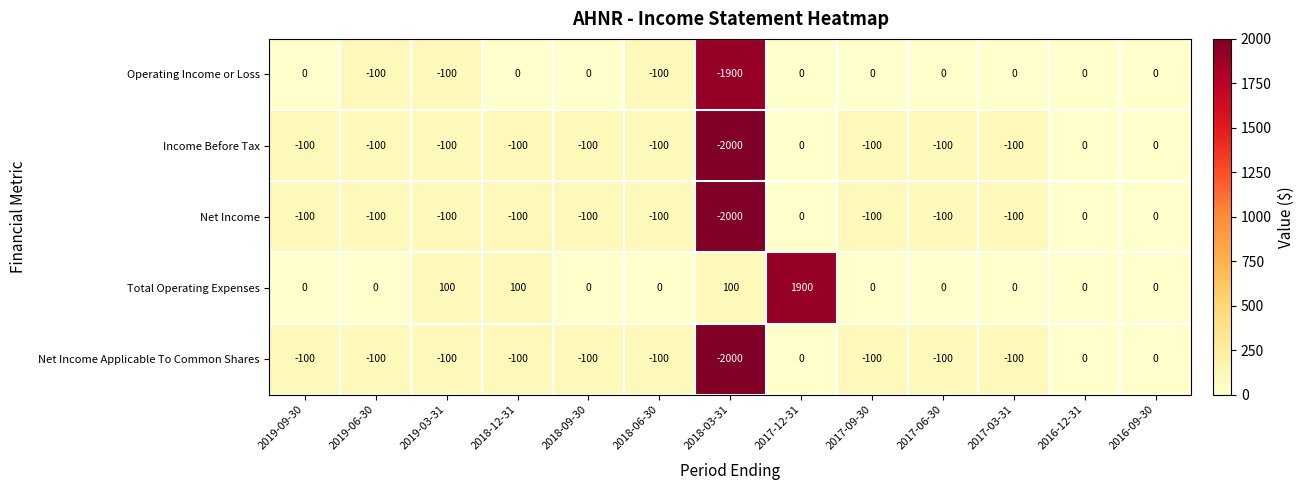

What is the difference between the second highest and minimum values in the Total Operating Expenses series?

100